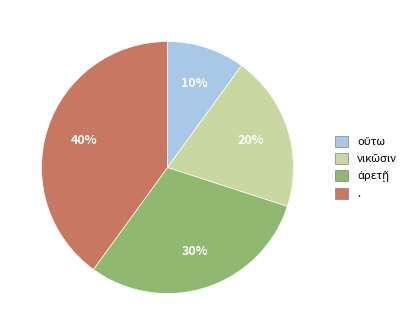

Is it true that . is 40% of the pie?

True